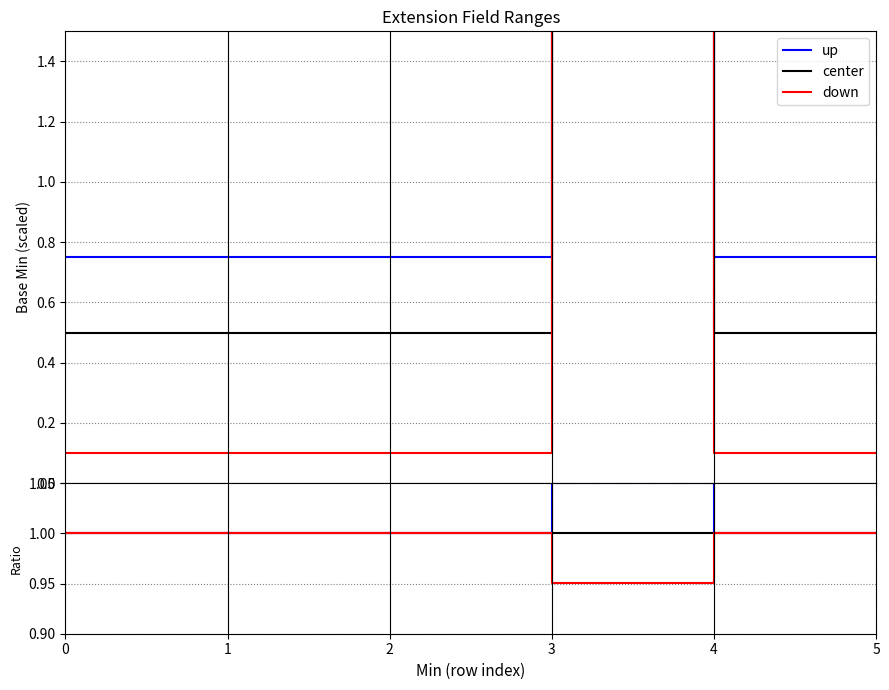

List the labels in order of down value, largest first.

0, 1, 2, 4, 5, 3